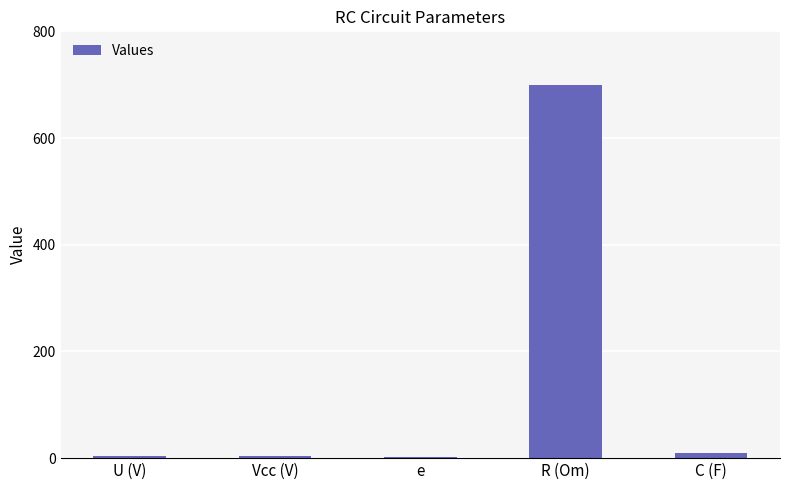

What position from the right is U (V)?

5